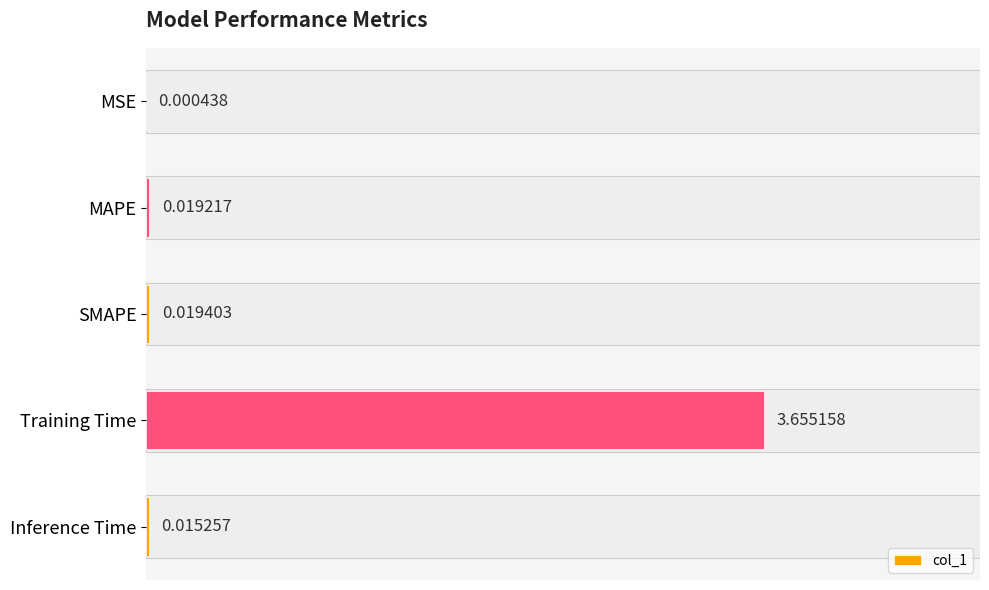

Between MSE and Inference Time, which is larger?

Inference Time